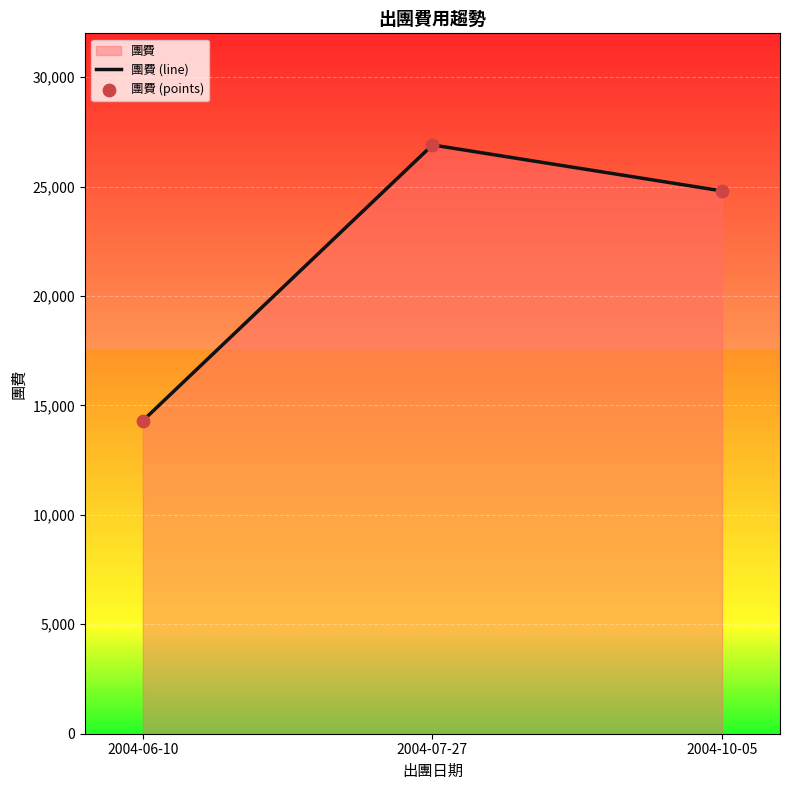

Which series has the largest Y range (max minus min)?

團費 (line)